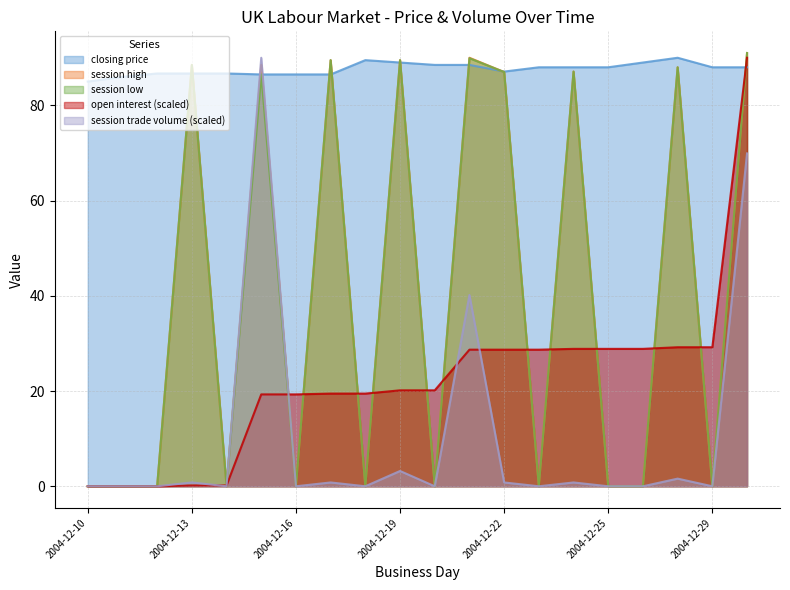

Which category has the highest value in the session high series?

2005-01-06